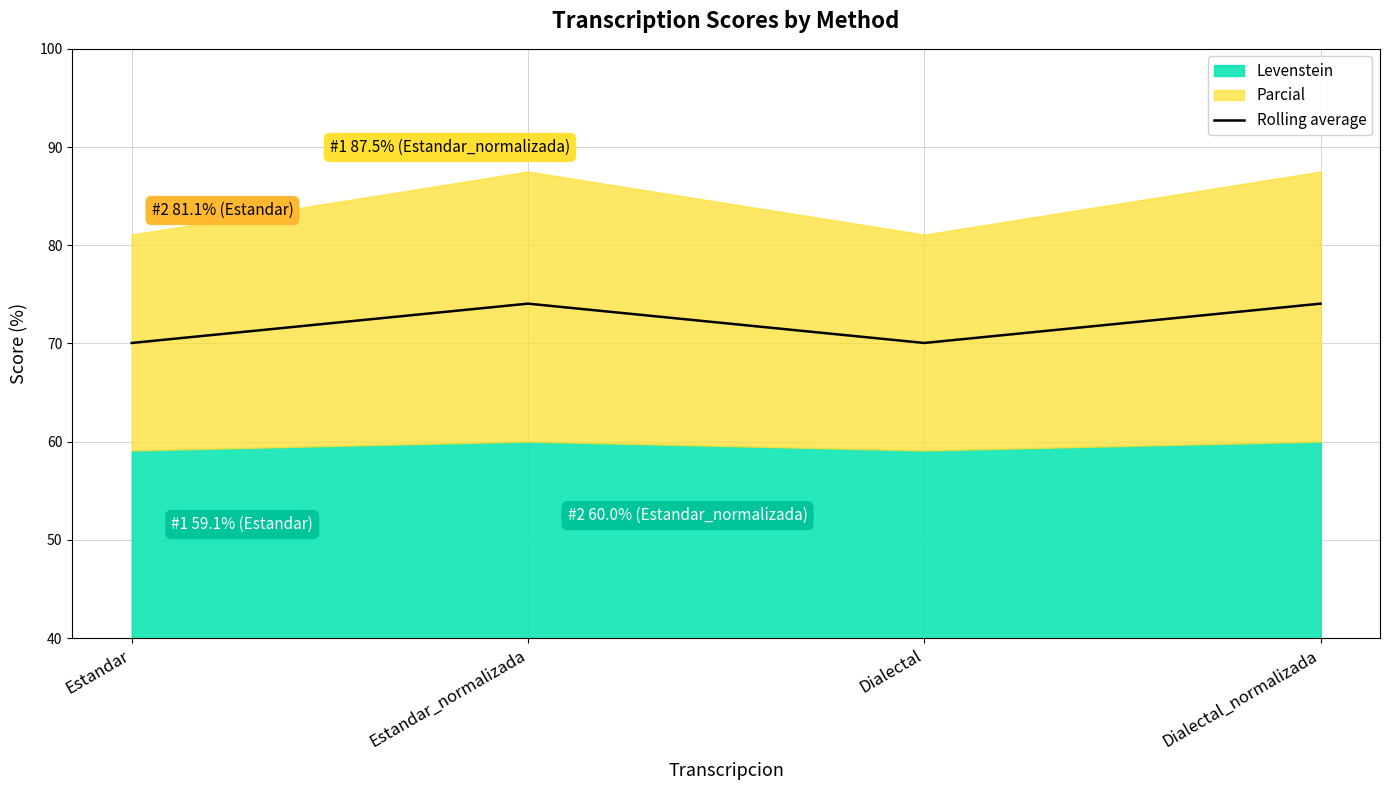

In Rolling average, how many points are lower than both neighbors (excluding endpoints)?

1